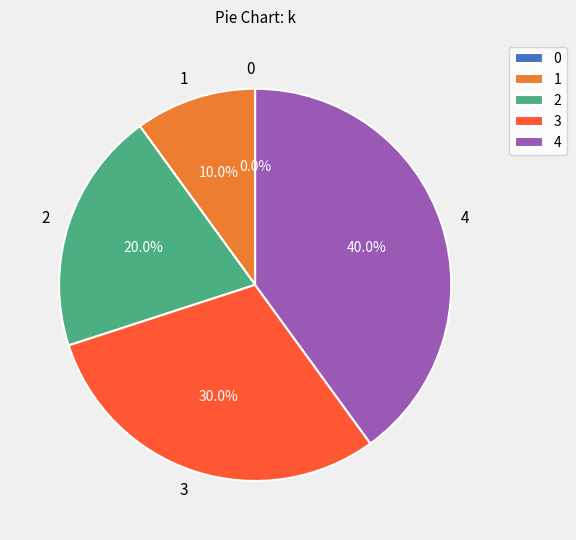

The 3 slice represents 30% of the pie. True or false?

True